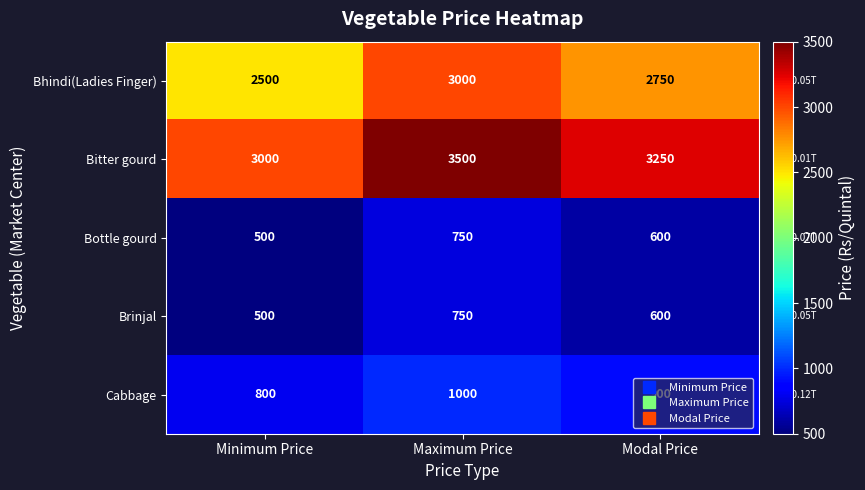

What is the spread (max minus min) of values at Minimum Price?

2500